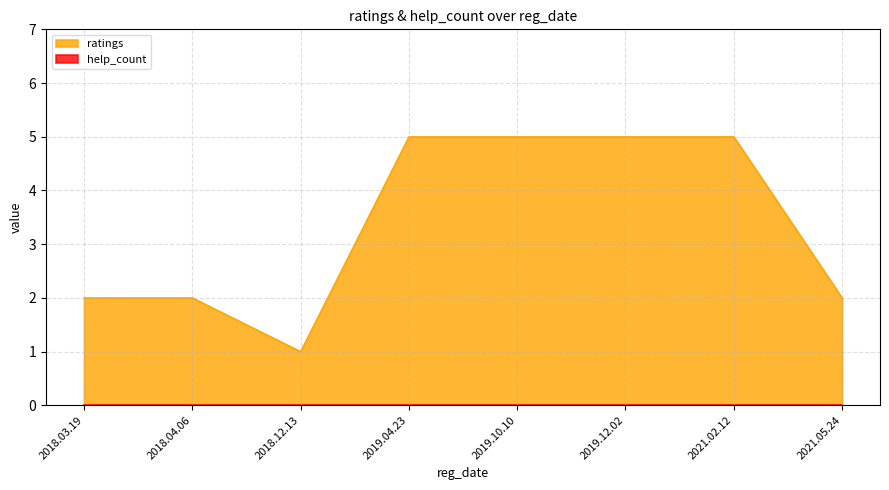

How many data points does each series have?

8